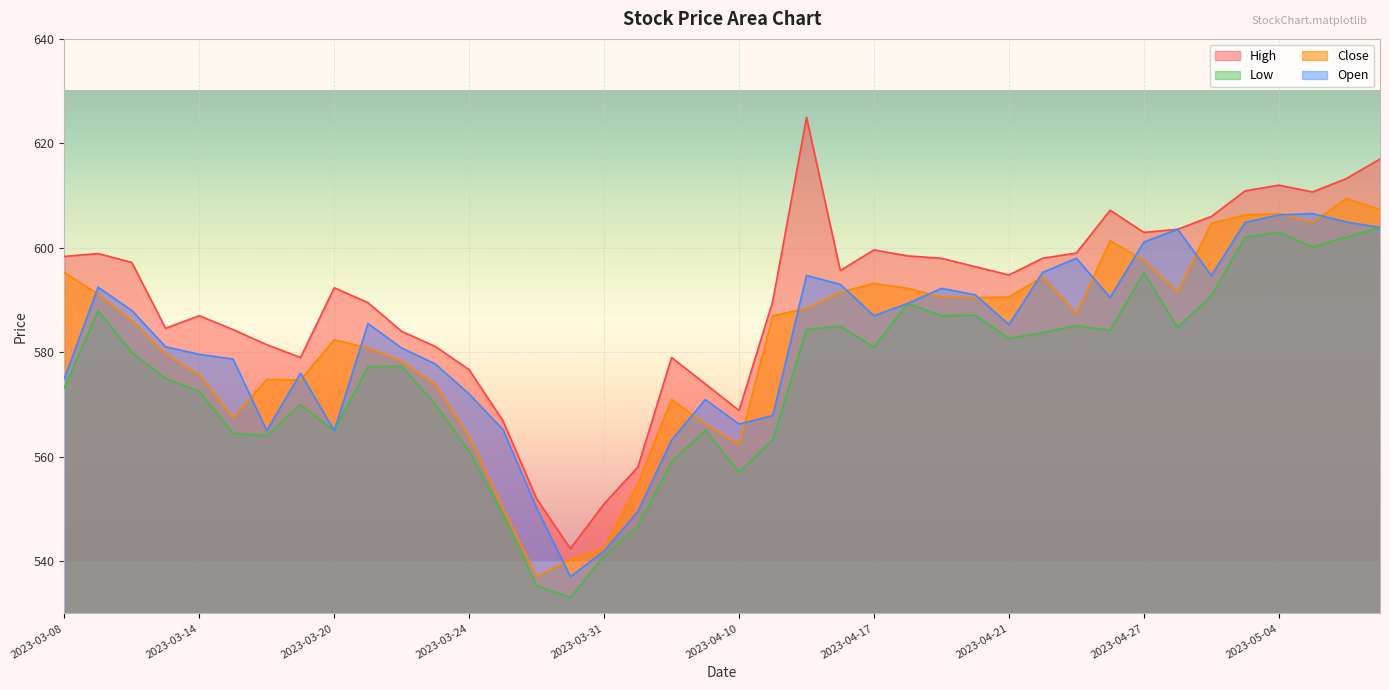

Where does the High series first go above 595?

2023-03-08